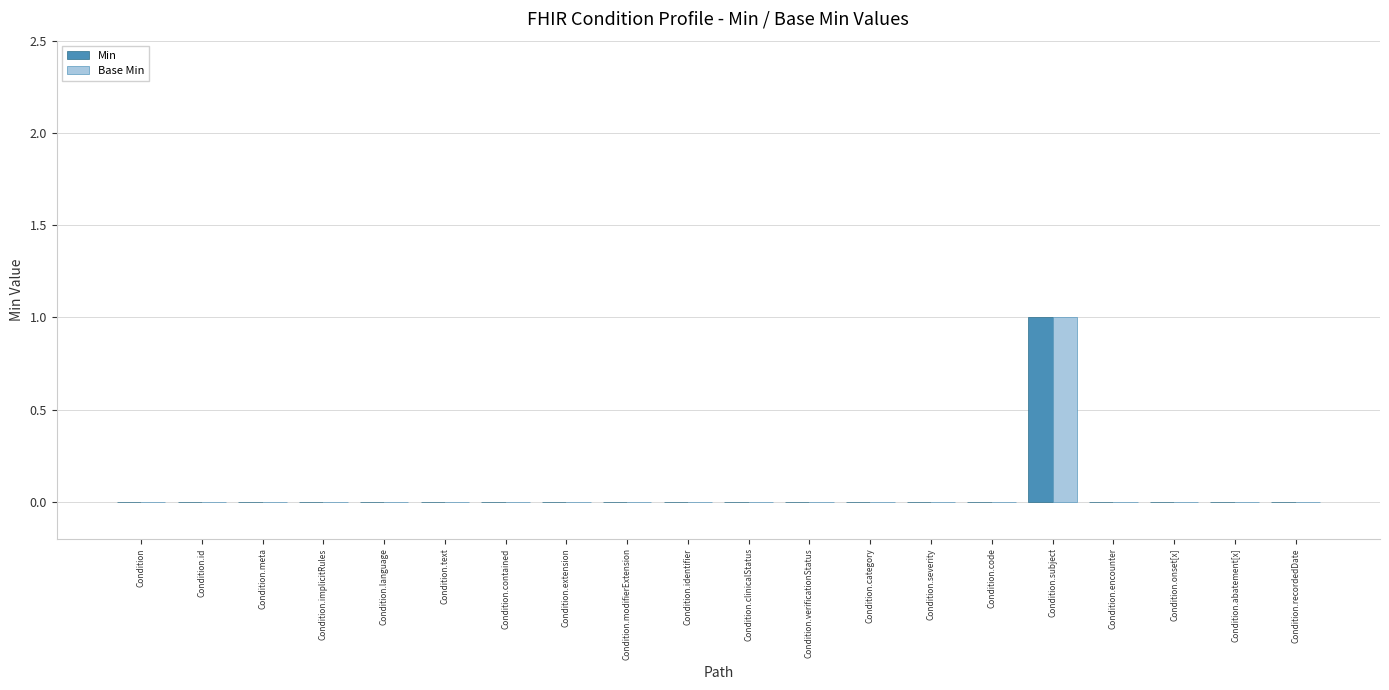

How many categories are shown in the chart?

20